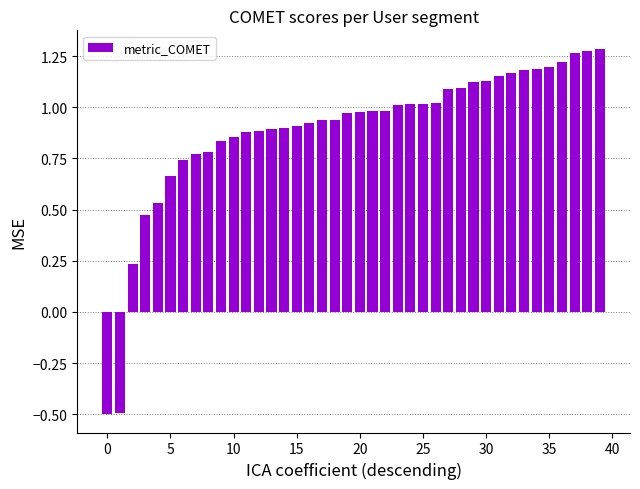

Count the number of values greater than 0.

38